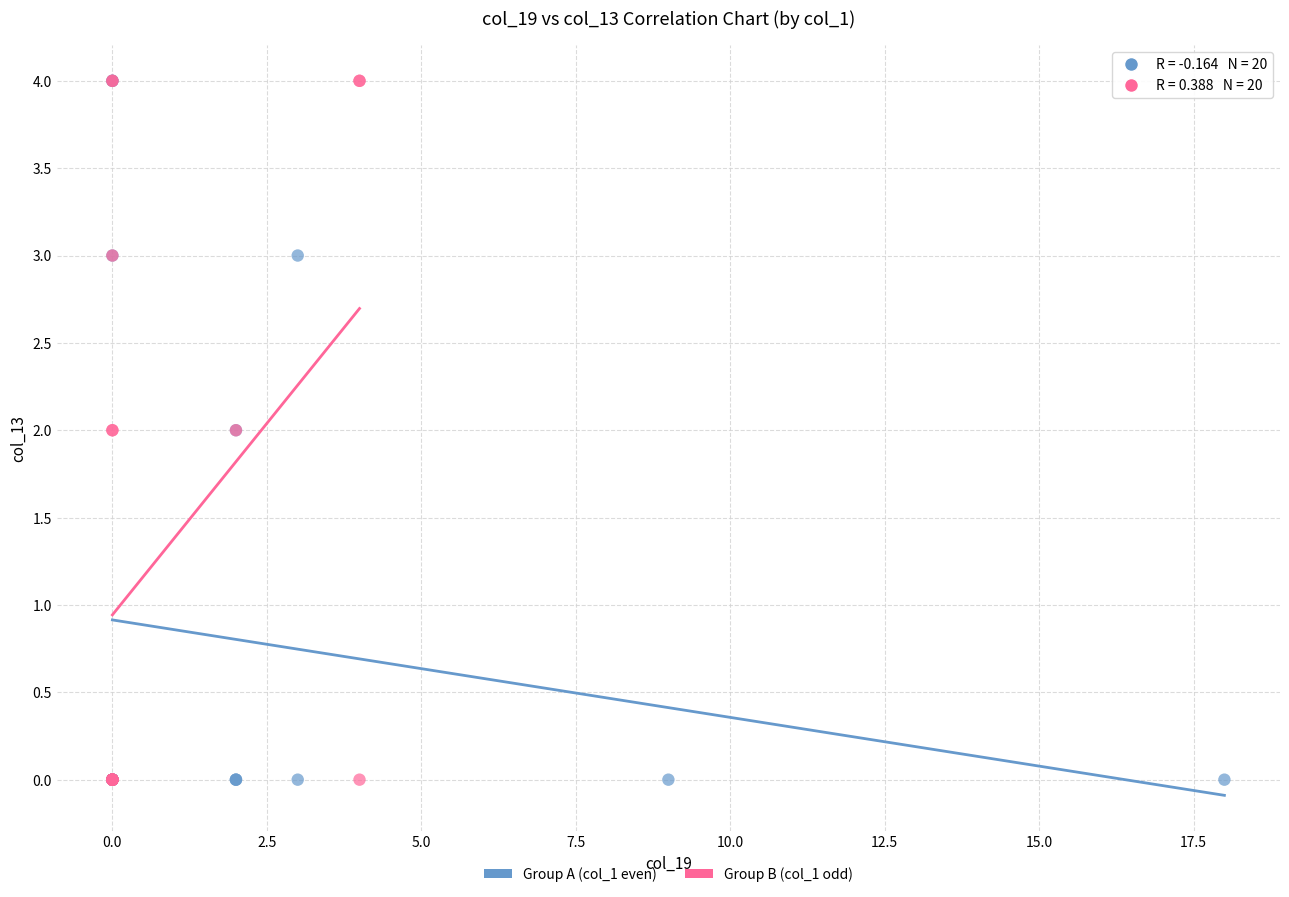

What are all the series names shown in the legend?

Group A (col_1 even), Group B (col_1 odd)